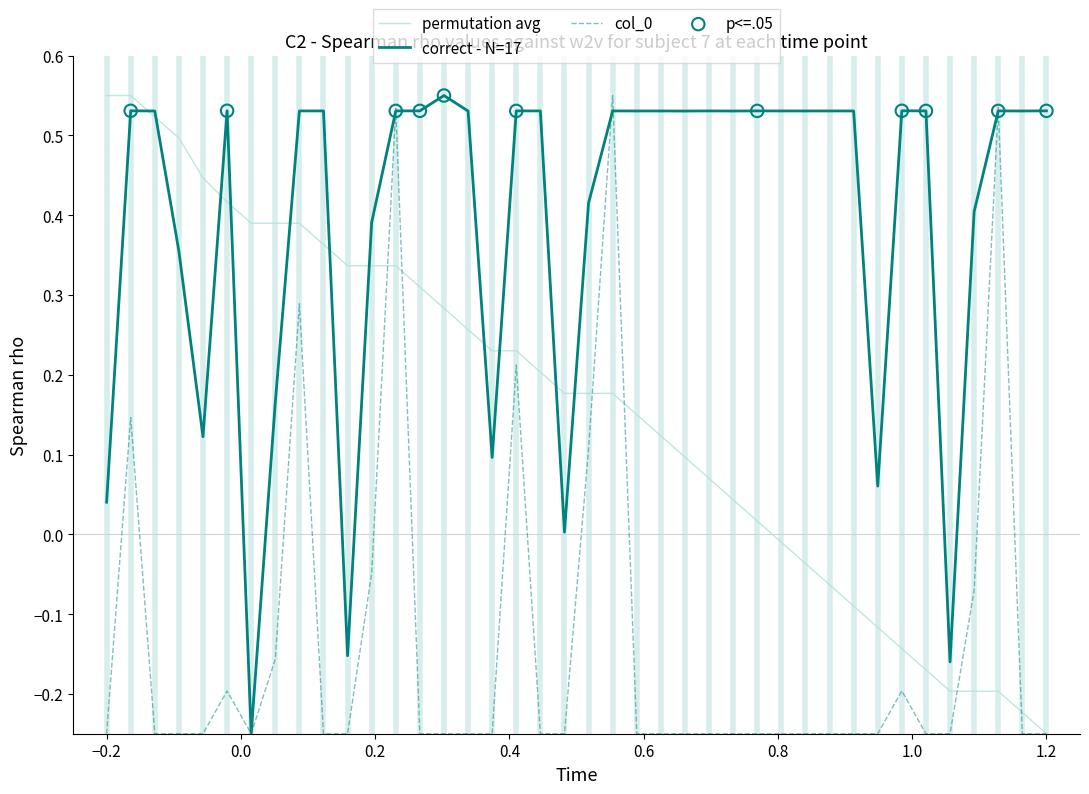

Which series has the largest total across all categories?

correct - N=17